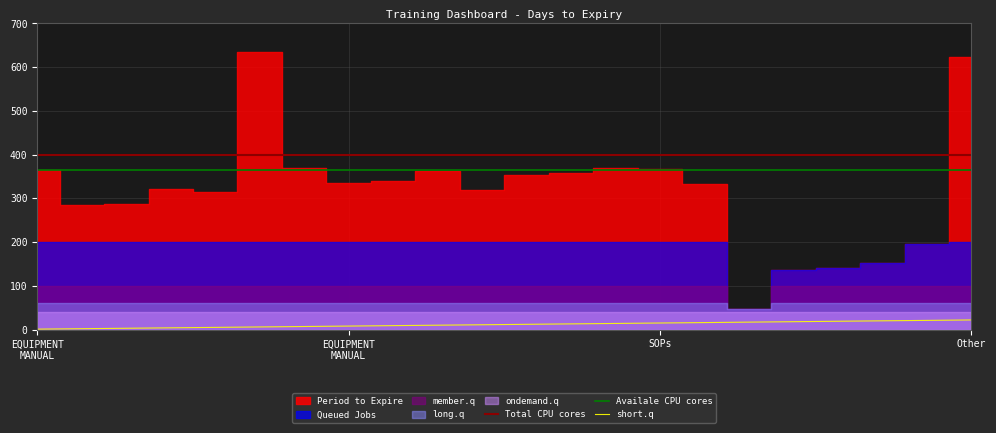

How many categories are shown in the chart?

22